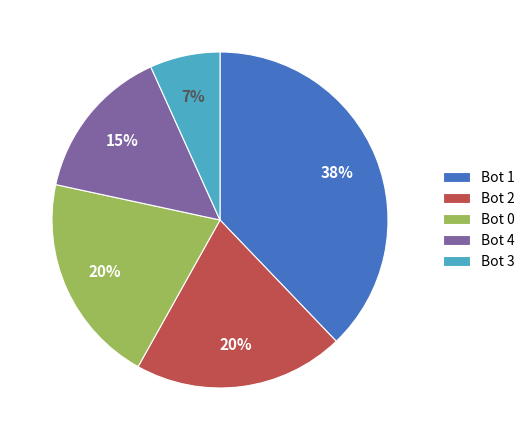

The Bot 4 slice represents 15% of the pie. True or false?

True